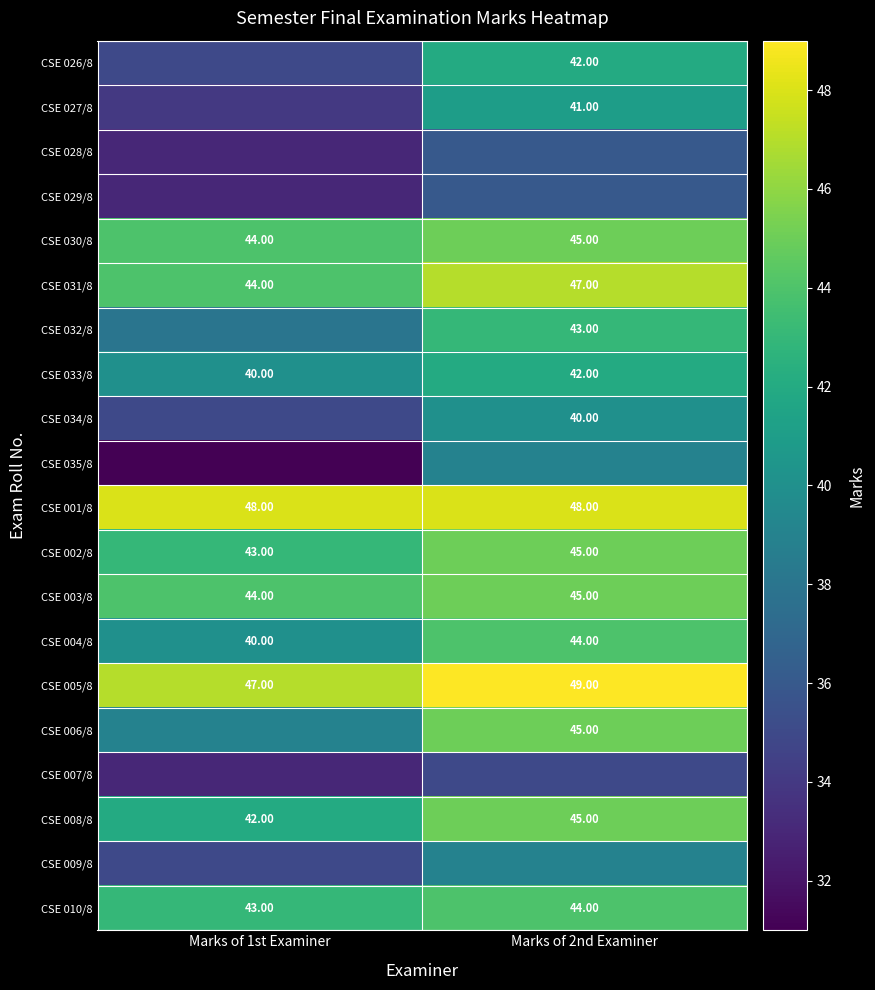

What is the approximate value of CSE 001/8 at Marks of 1st Examiner?

48